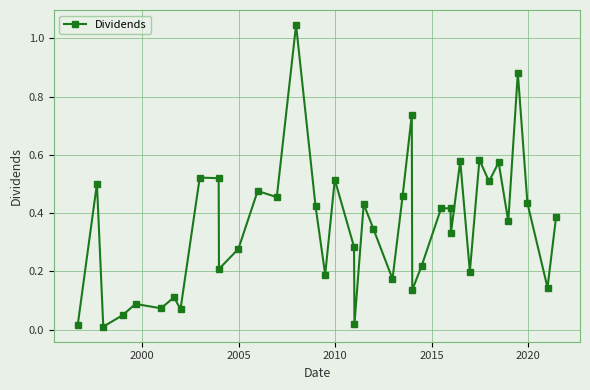

True or false: the data has more than 2 interior local peaks.

True